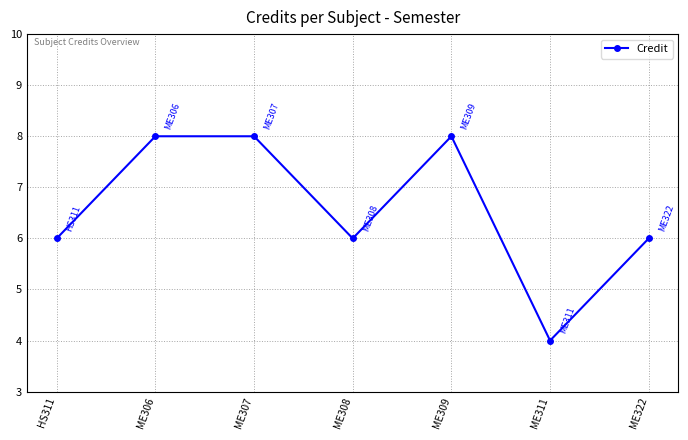

Approximately how many times larger is the value at ME309 compared to HS311?

1.3